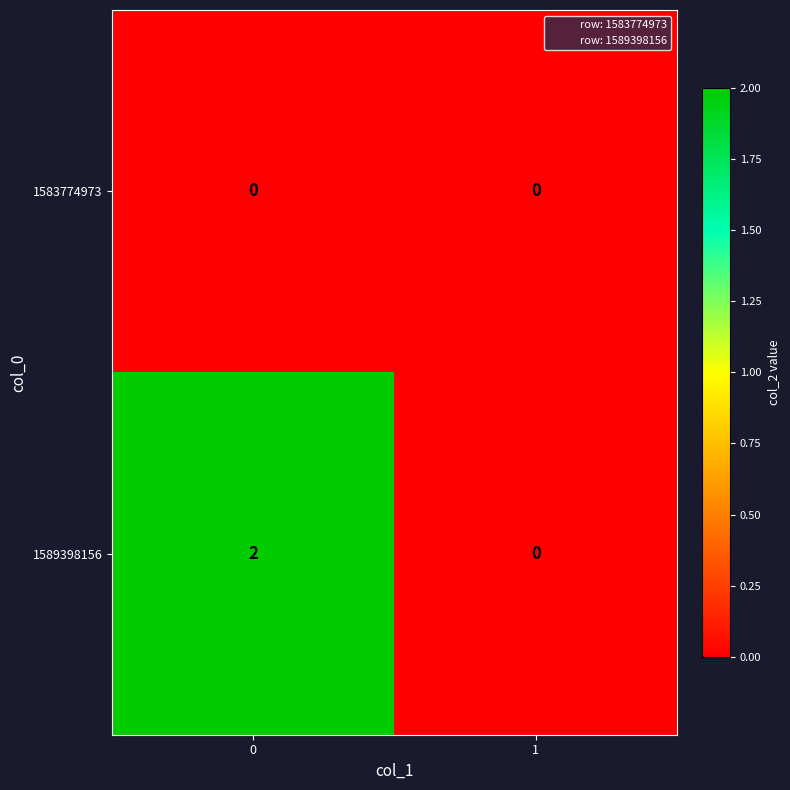

How many distinct data groups are displayed?

2